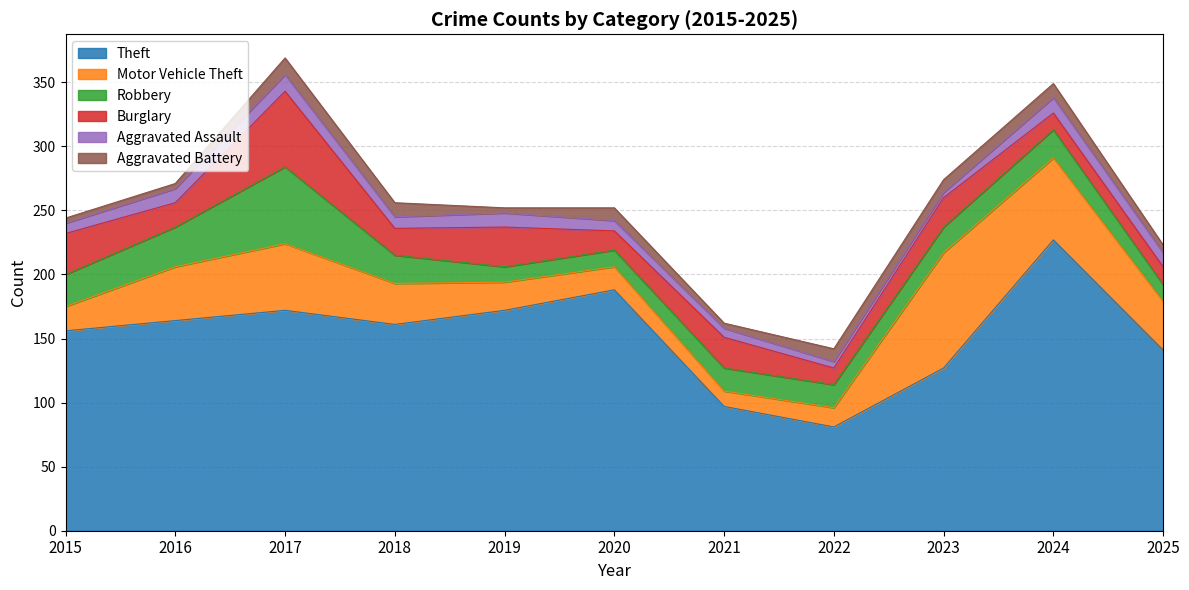

At which category is the sum across all series the highest?

2017